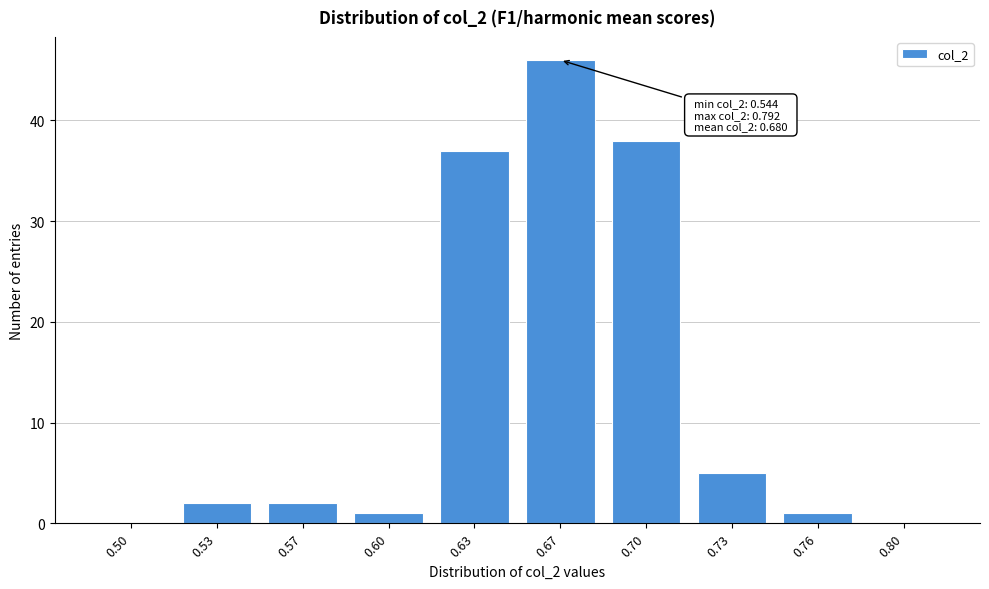

Reading right to left, list all the values displayed in this chart.

0.80=0	0.76=1	0.73=5	0.70=38	0.67=46	0.63=37	0.60=1	0.57=2	0.53=2	0.50=0